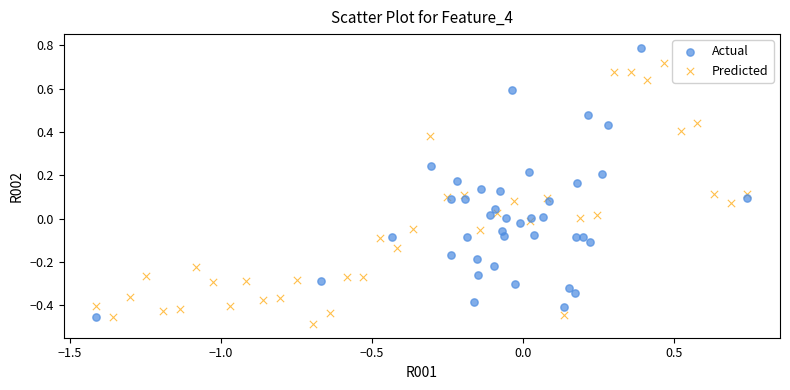

Which series has the largest Y range (max minus min)?

Actual